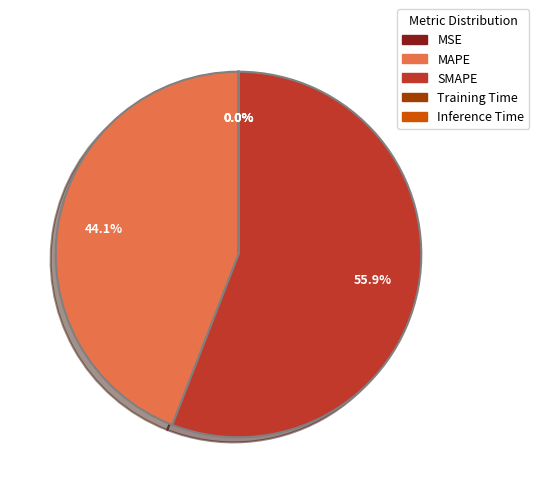

Is it true that MAPE is 56% of the pie?

False